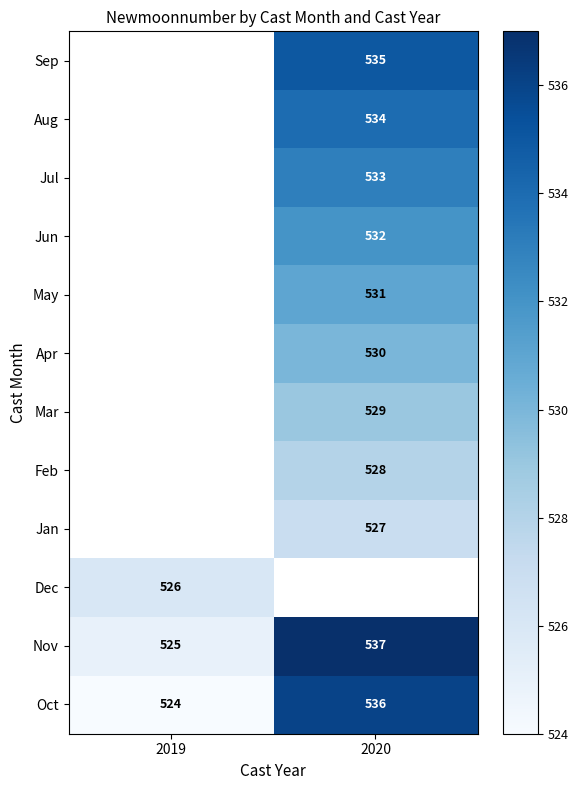

True or false: Jun has a value of 912 at 2020.

False